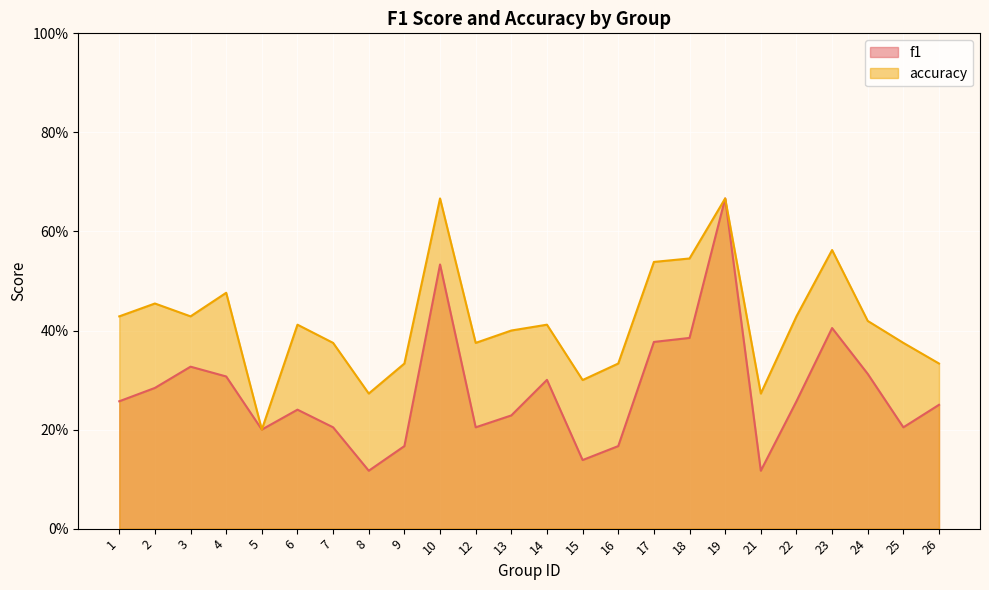

True or false: accuracy and f1 cross at least once.

False